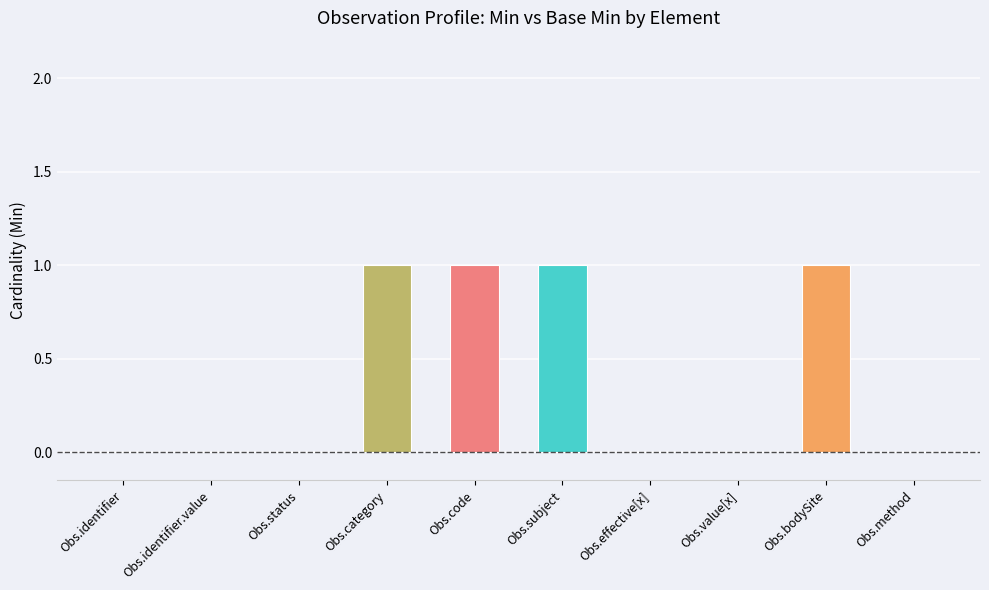

What is the change in value from Obs.effective[x] to Obs.bodySite?

+1